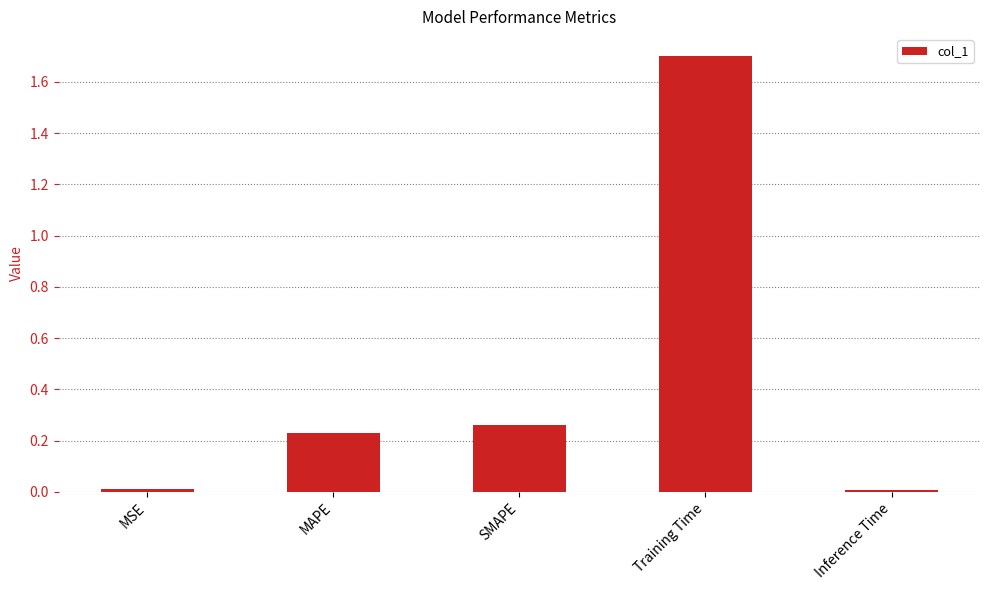

What is the sum of all values?

2.2